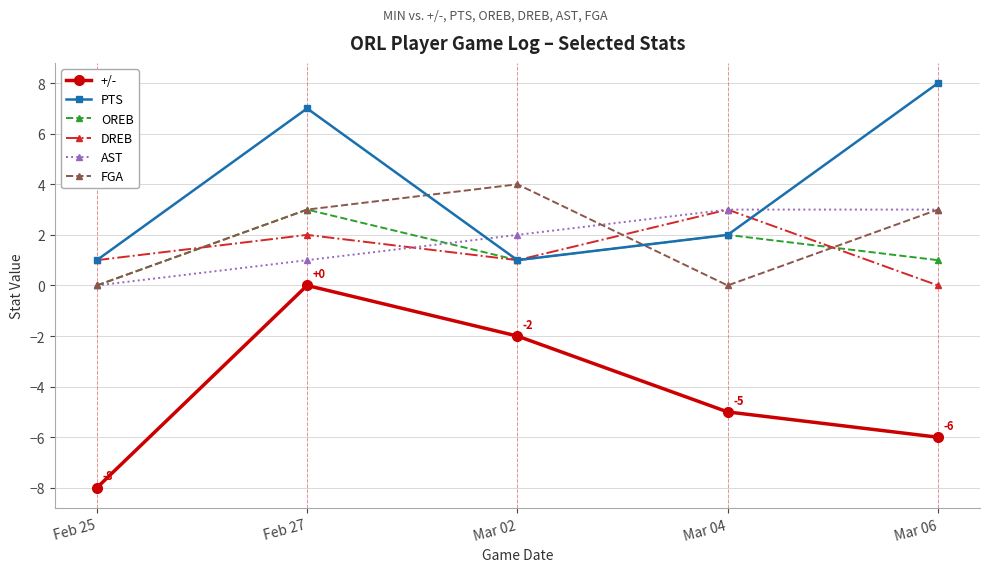

True or false: PTS and +/- cross at least once.

False